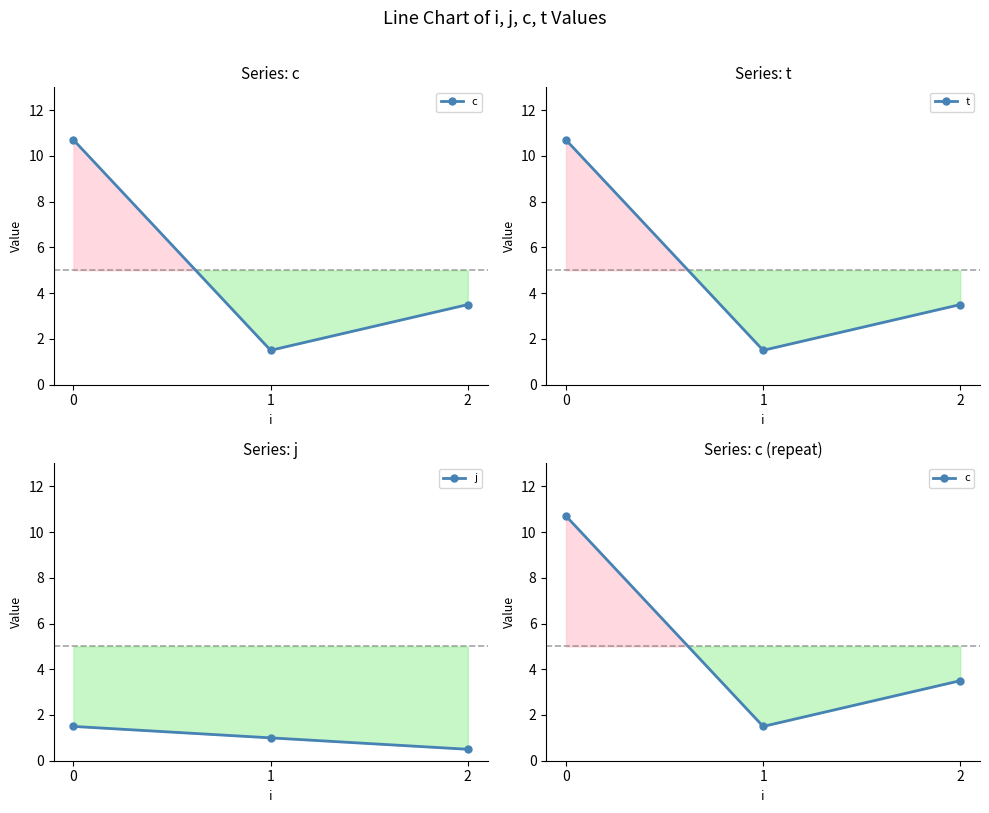

Is this an area chart (filled region under the line)?

No